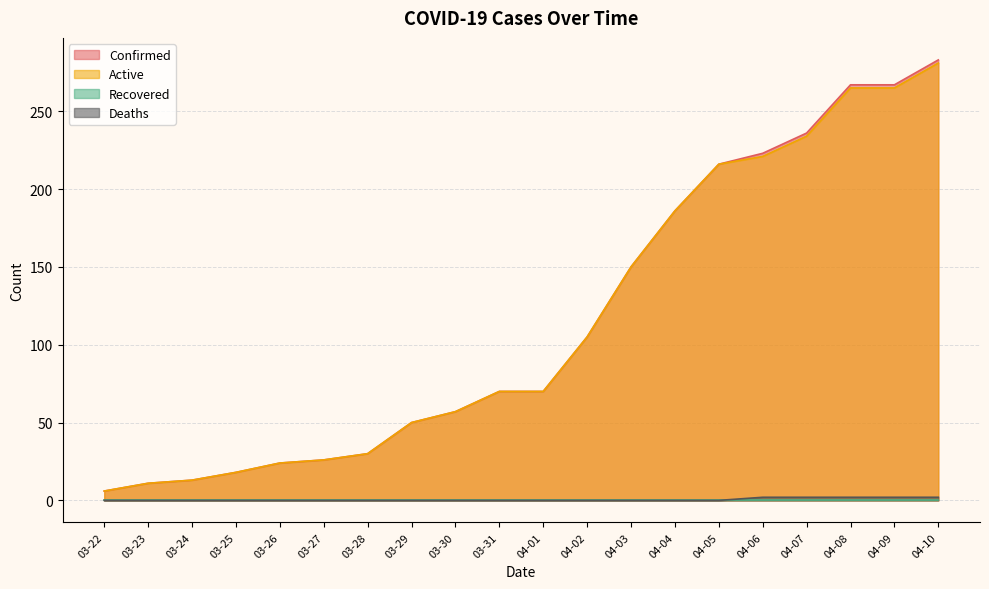

What is the total value across all series at 04-06?

446